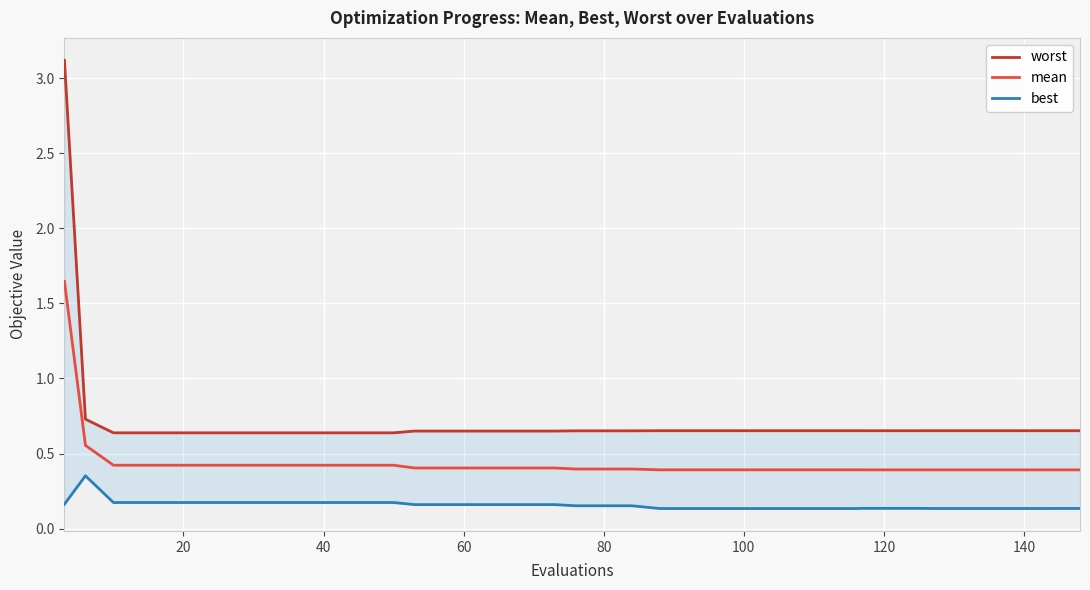

What is the minimum value shown in the chart?

0.1